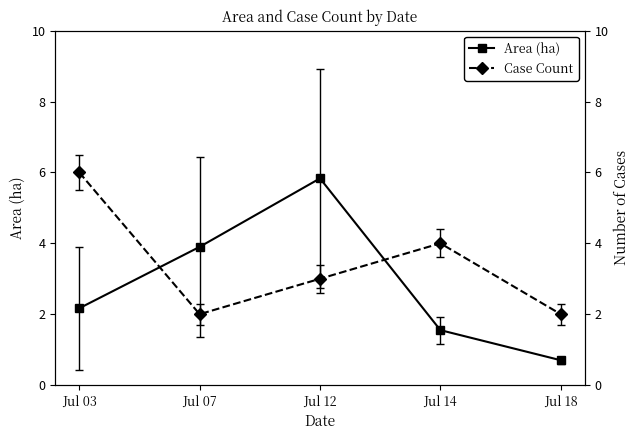

What is the spread (max minus min) of values at Jul 14?

2.5